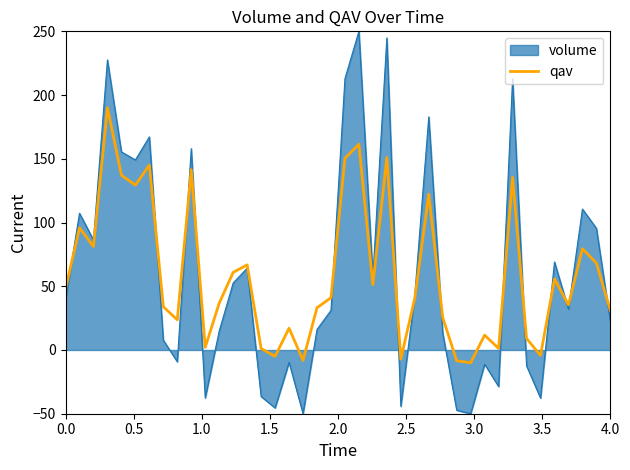

List the series in order of their peak value, highest first.

volume, qav